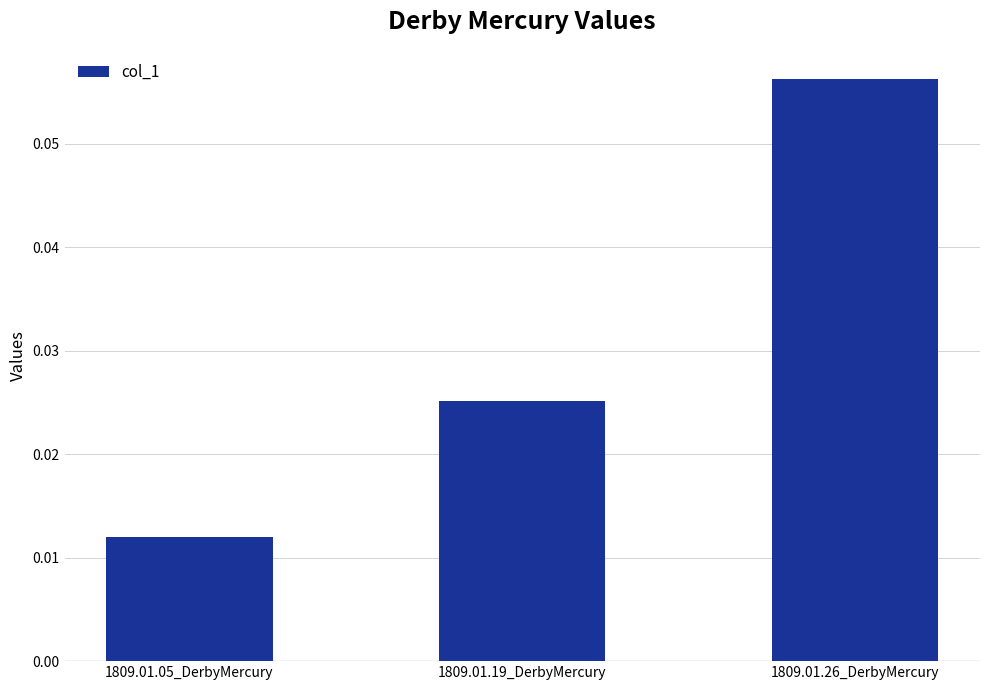

Between 1809.01.05_DerbyMercury and 1809.01.19_DerbyMercury, which is larger?

1809.01.19_DerbyMercury